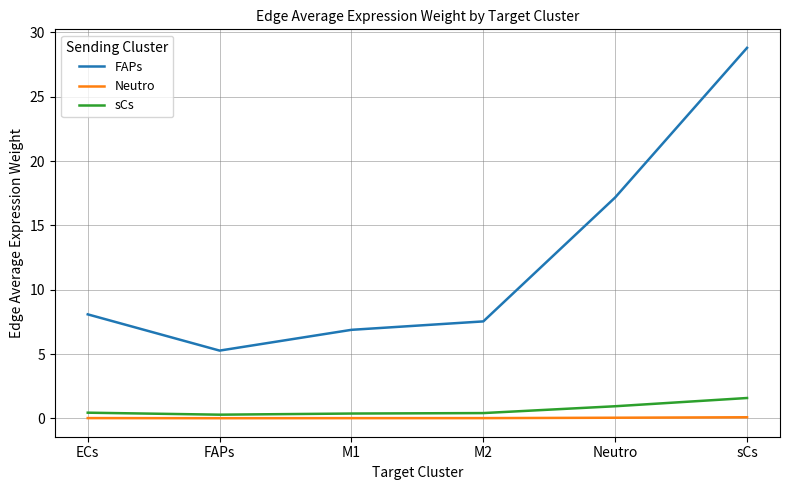

True or false: FAPs and sCs intersect in this chart.

False